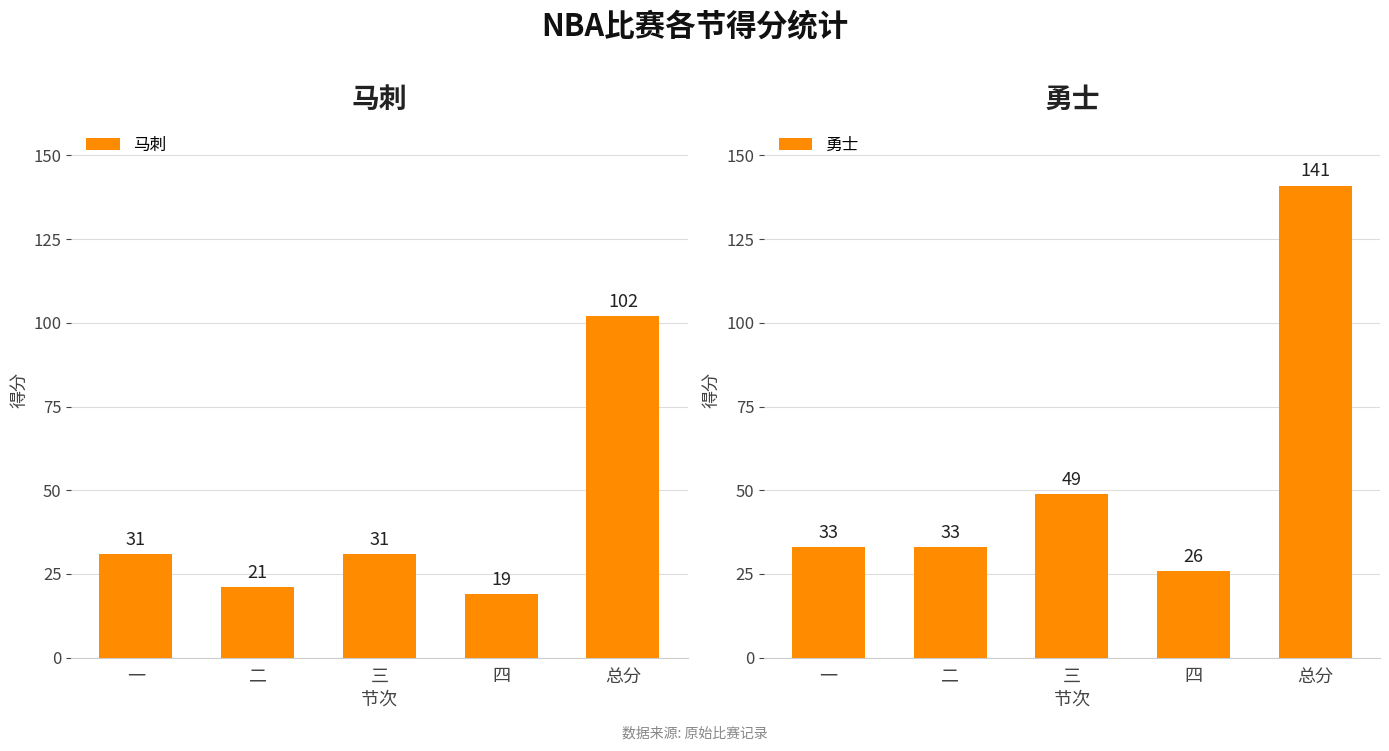

What is the greatest value displayed?

141